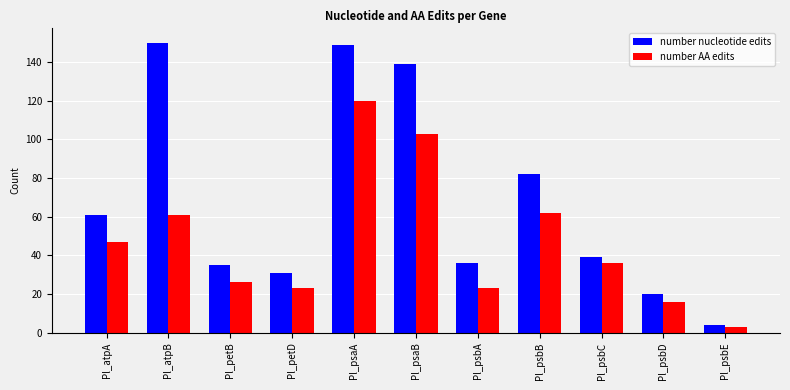

How many bars are there in each group?

2